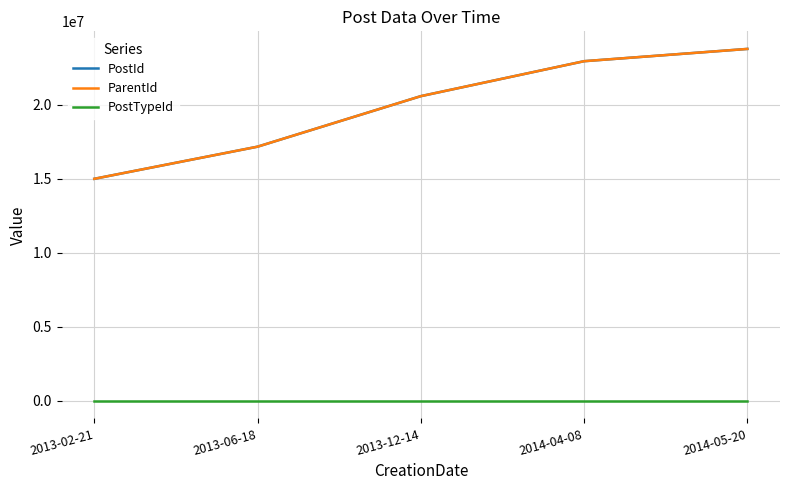

What are all the series names shown in the legend?

PostId, ParentId, PostTypeId